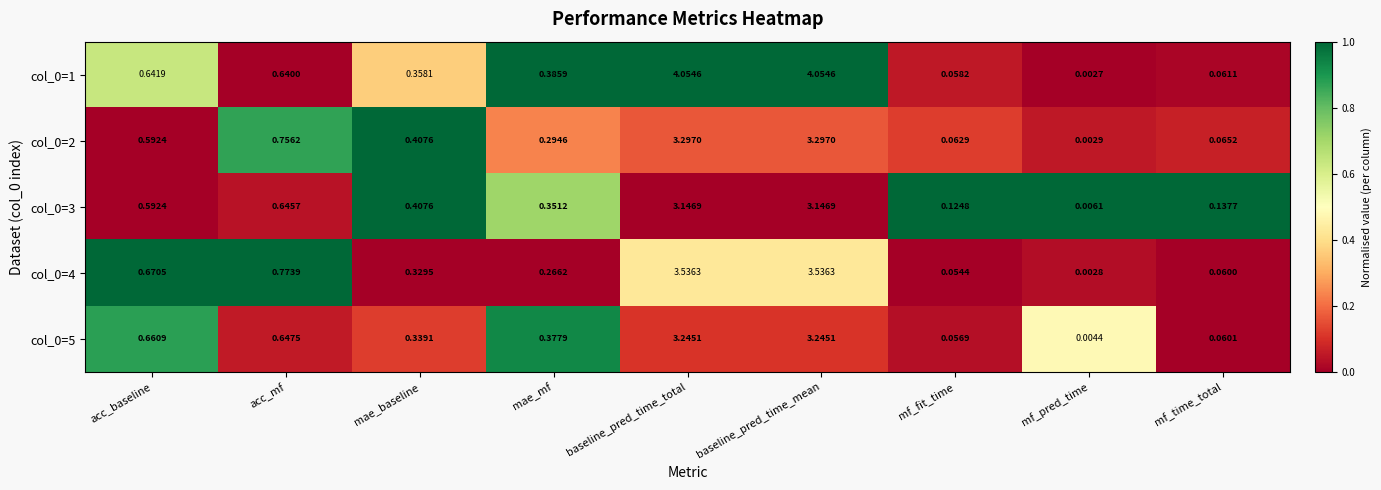

Is the value of col_0=2 at mf_time_total greater than the value of col_0=5 at acc_baseline?

No